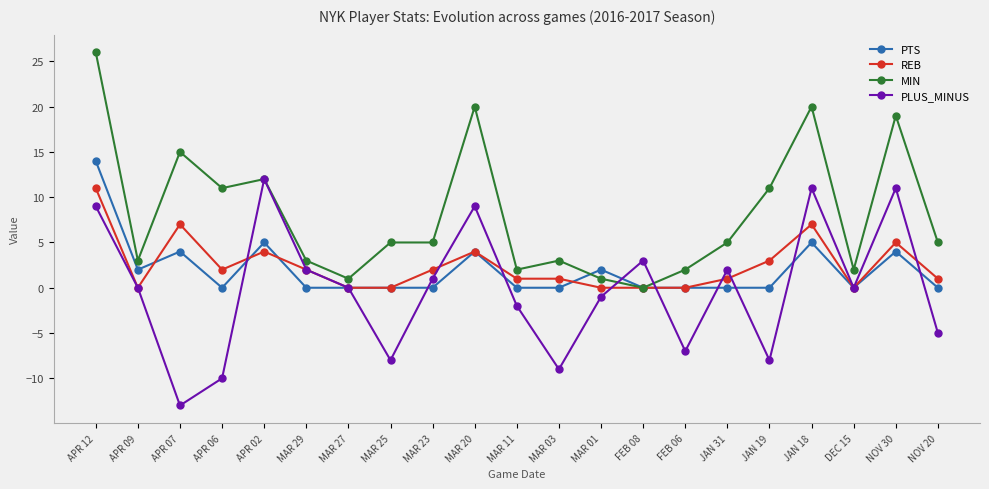

What is the label of the 7th point from the right?

FEB 06